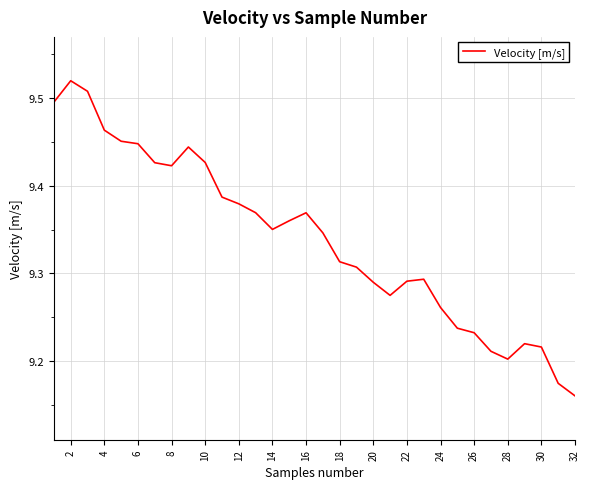

What is the difference between the maximum and second lowest values?

0.3